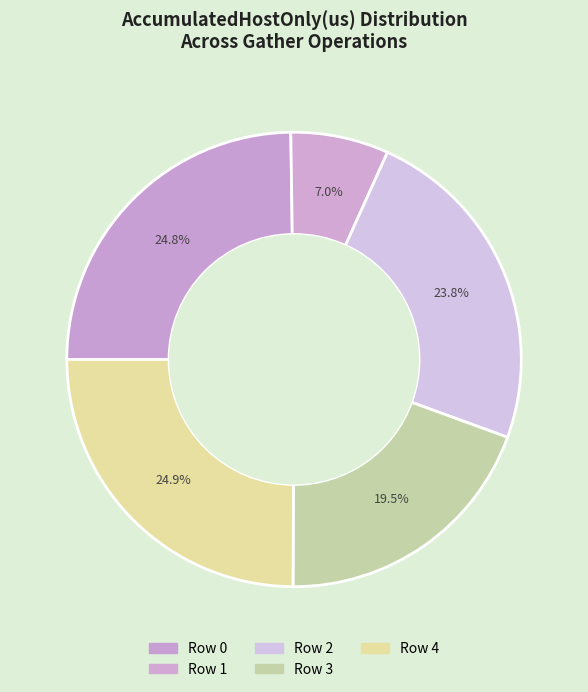

Count the number of slices in the pie.

5